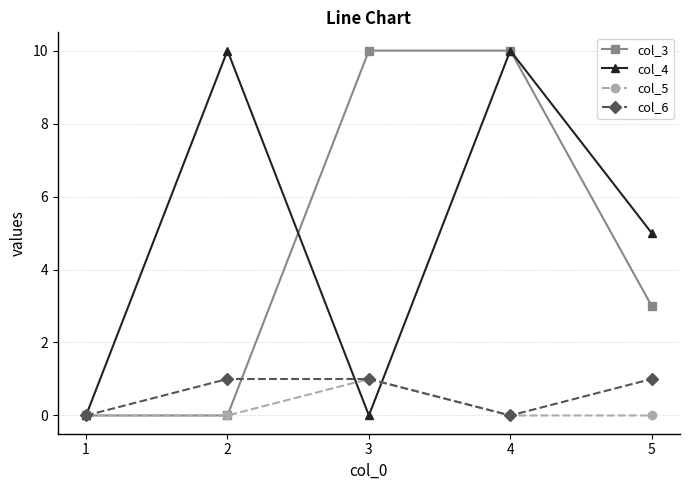

True or false: col_3 has a value of 6 at 1.

False